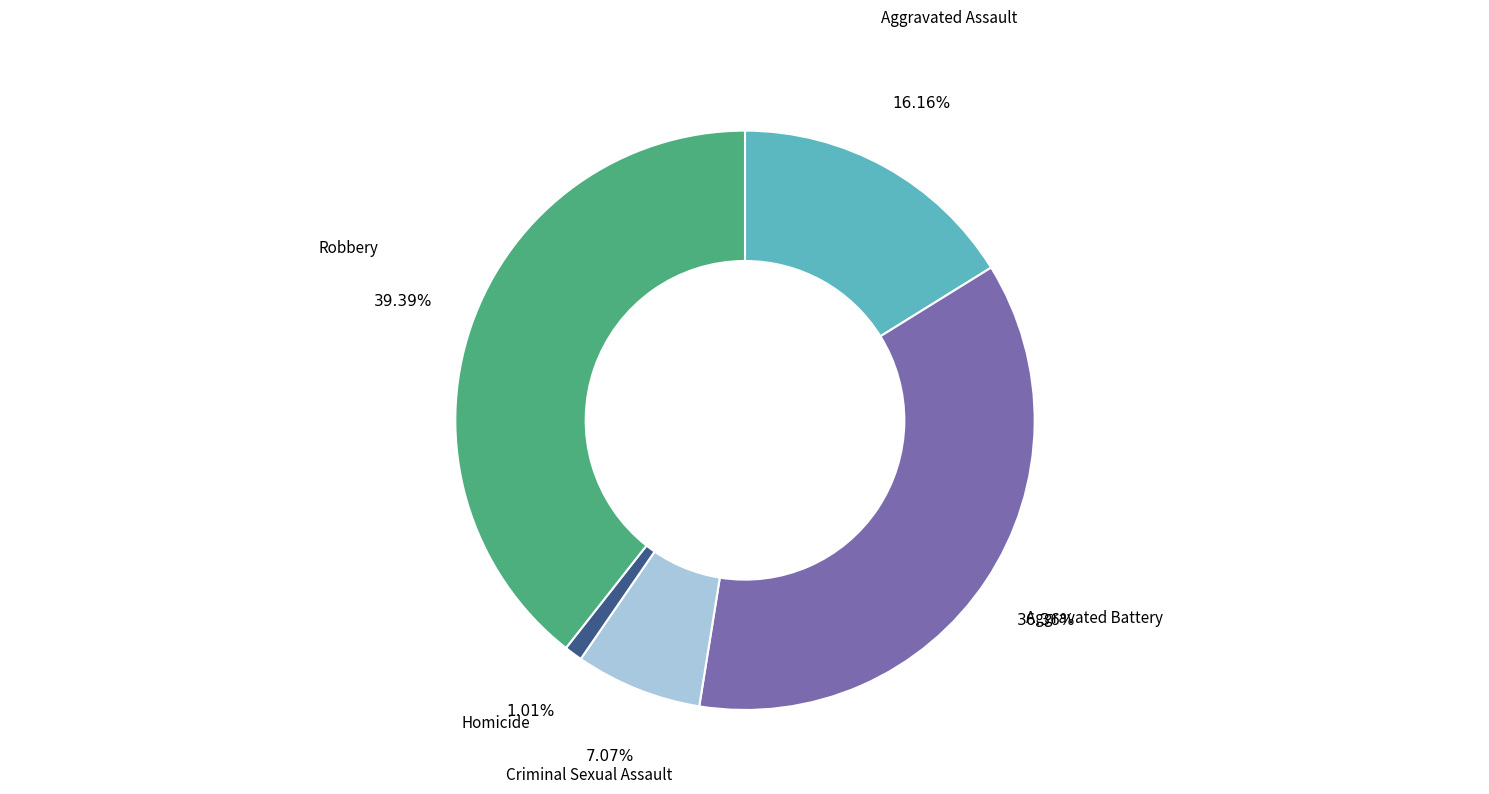

The Aggravated Battery slice represents 36% of the pie. True or false?

True